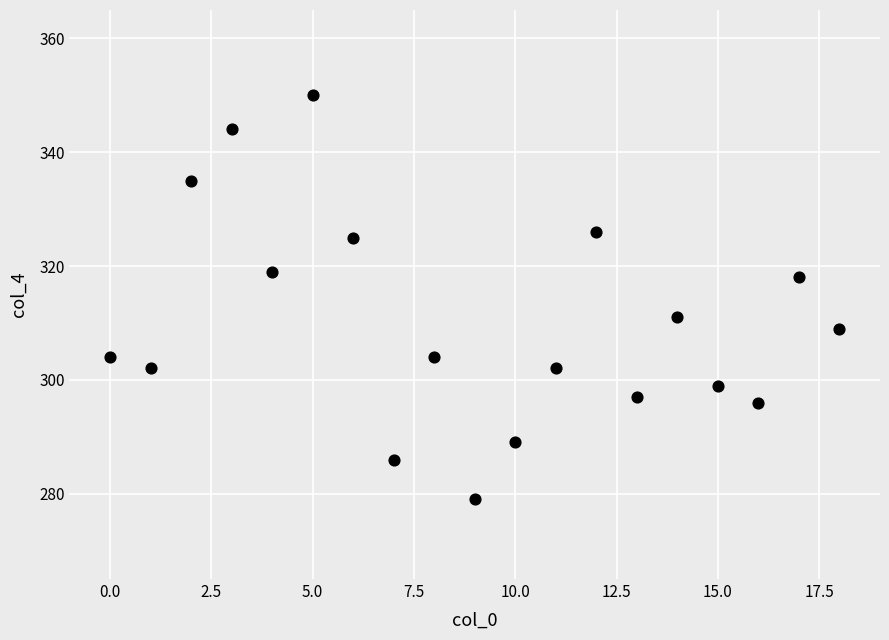

What is the range of Y values (max minus min)?

71